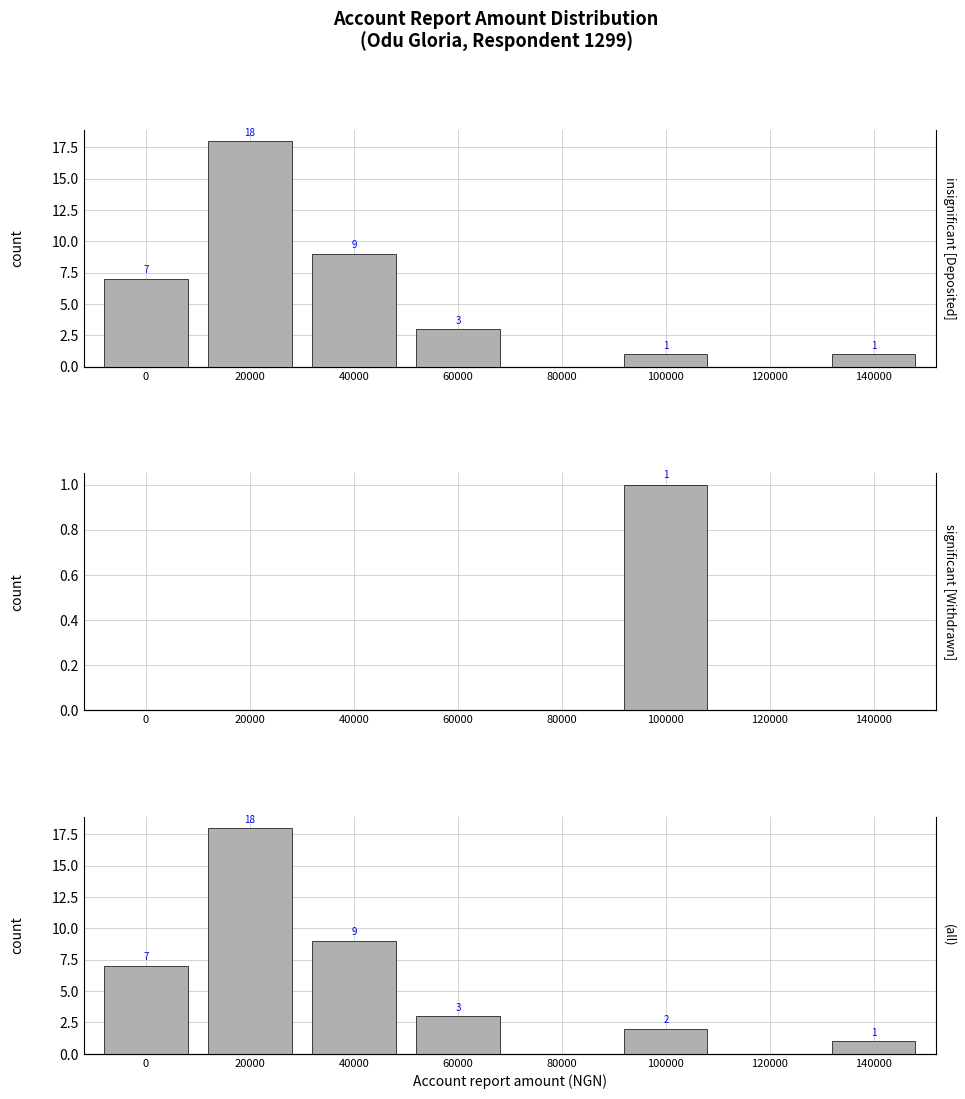

Between 20000 and 80000, which series saw the biggest shift?

Deposited